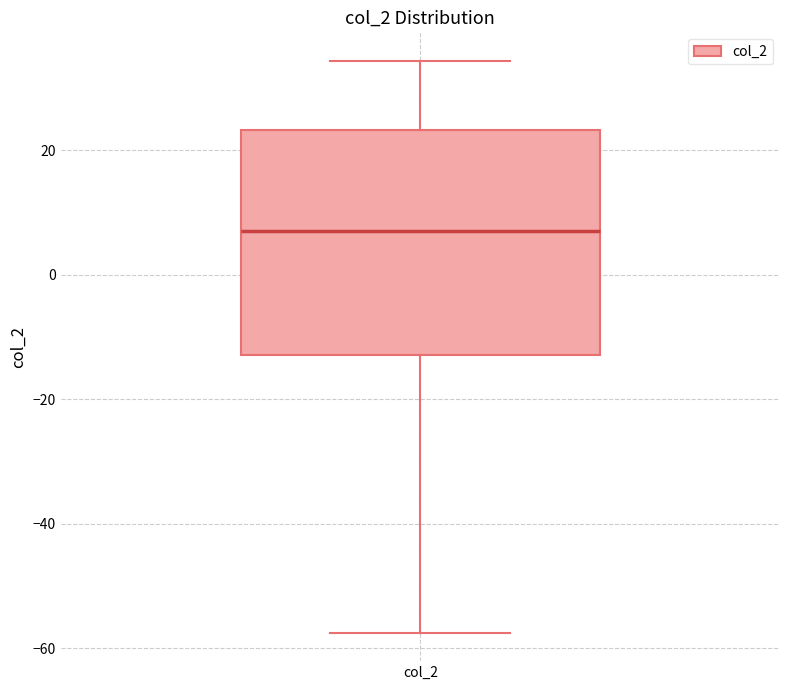

Read this box plot against the y-axis: the position of the median line, the range covered by the box, and the ends of both whiskers. The values are not printed on the chart, so give them approximately, as read against the axis.

median 8, box -12 to 24, whiskers -58 to 34